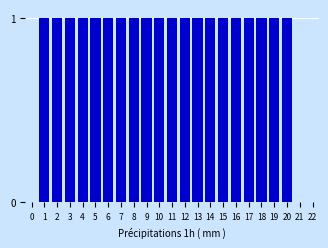

Reading left to right, transcribe all the data shown in this chart.

0=0	1=1	2=1	3=1	4=1	5=1	6=1	7=1	8=1	9=1	10=1	11=1	12=1	13=1	14=1	15=1	16=1	17=1	18=1	19=1	20=1	21=0	22=0